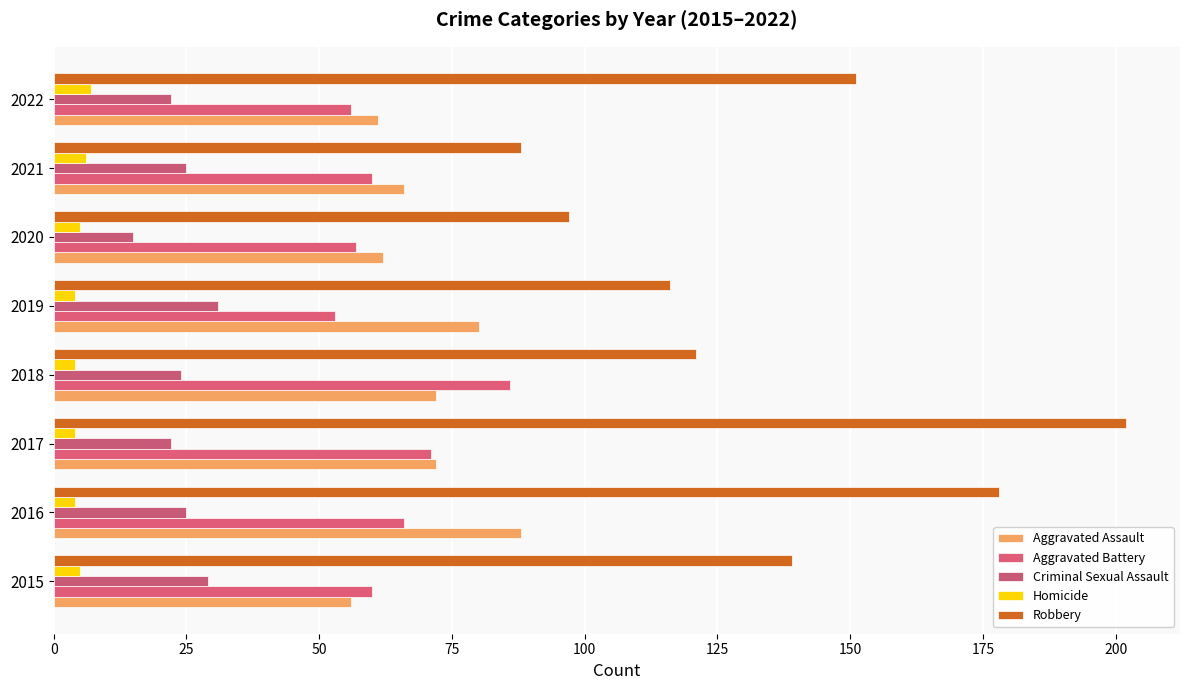

Count the number of data series in this chart.

5